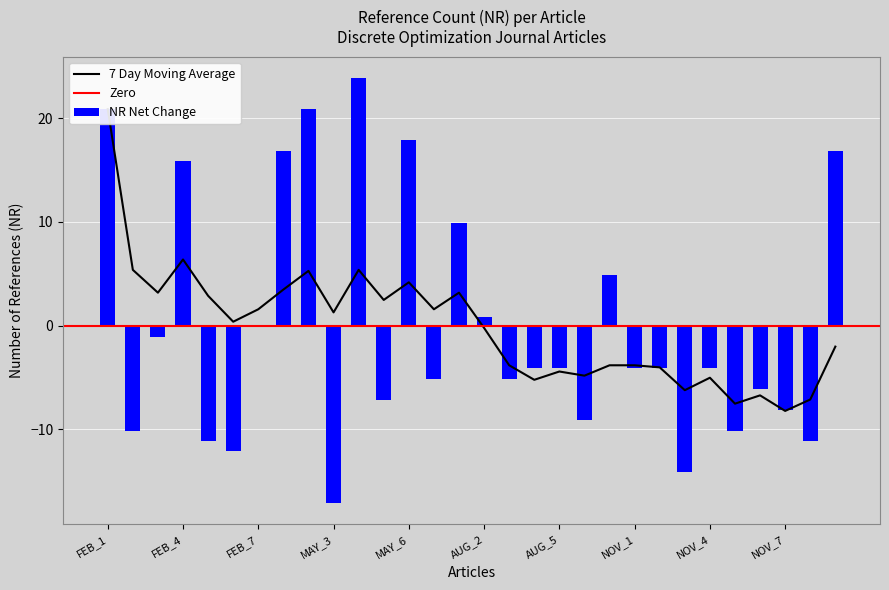

Are the bars horizontal?

No